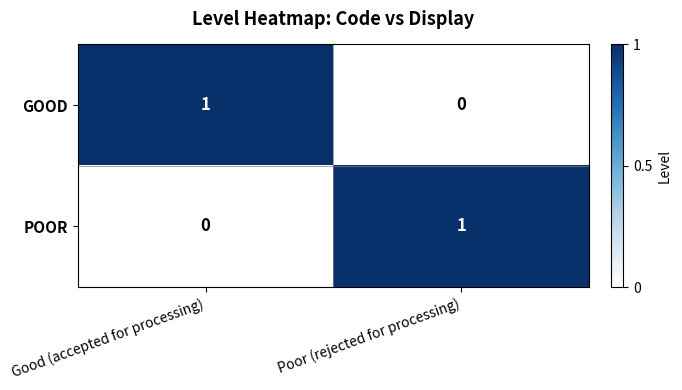

Is it true that POOR equals 1 at Poor (rejected for processing)?

True